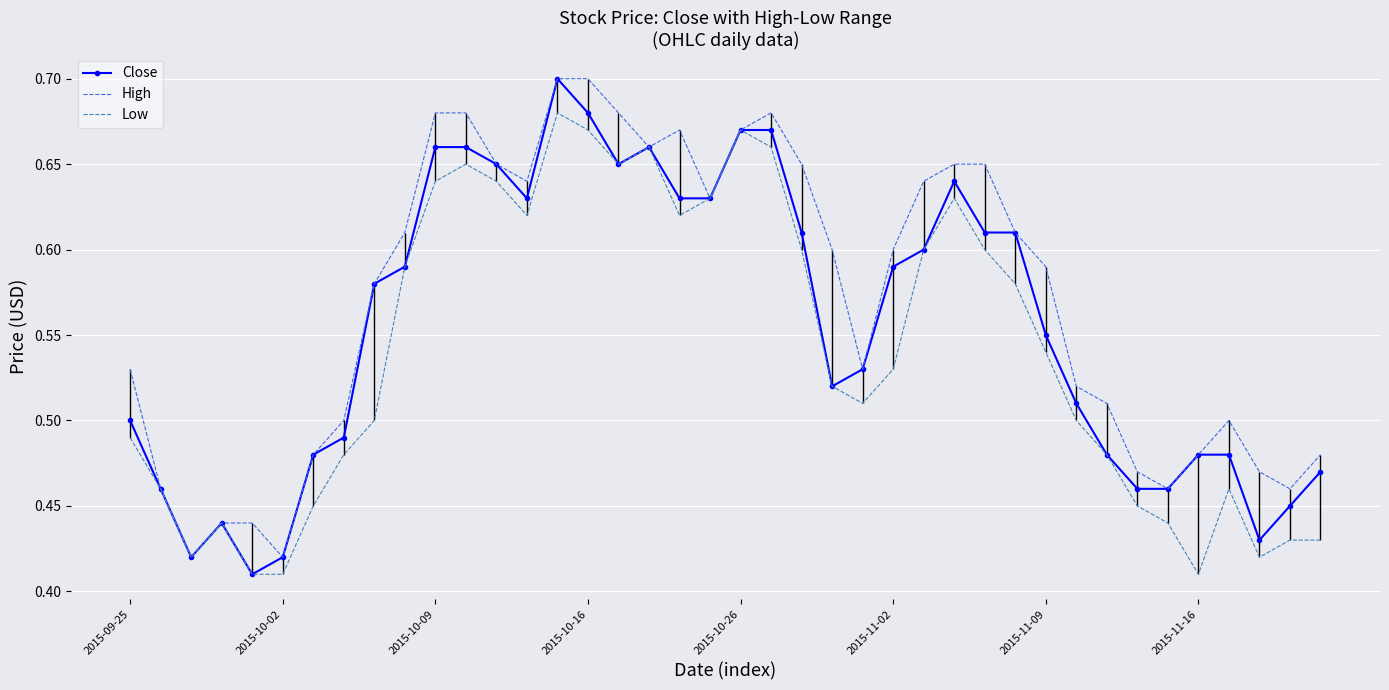

List the series in order of their overall mean, lowest first.

Low, Close, High